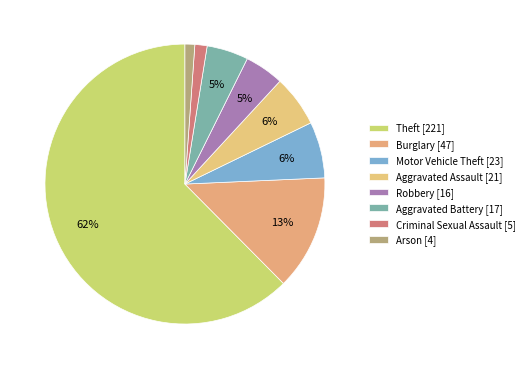

The Aggravated Assault slice represents 6% of the pie. True or false?

True